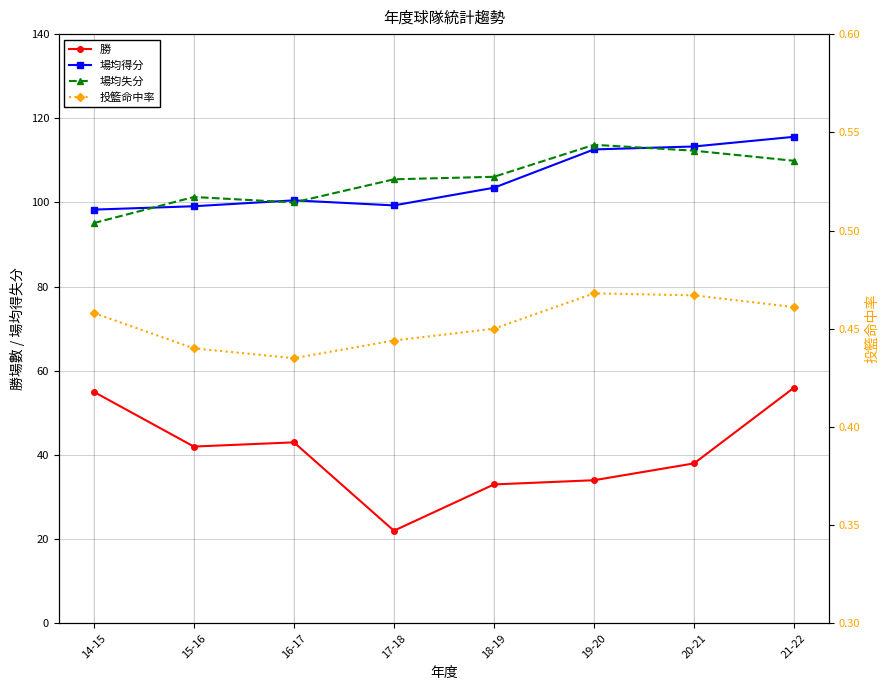

Between 20-21 and 21-22, which series saw the biggest shift?

勝